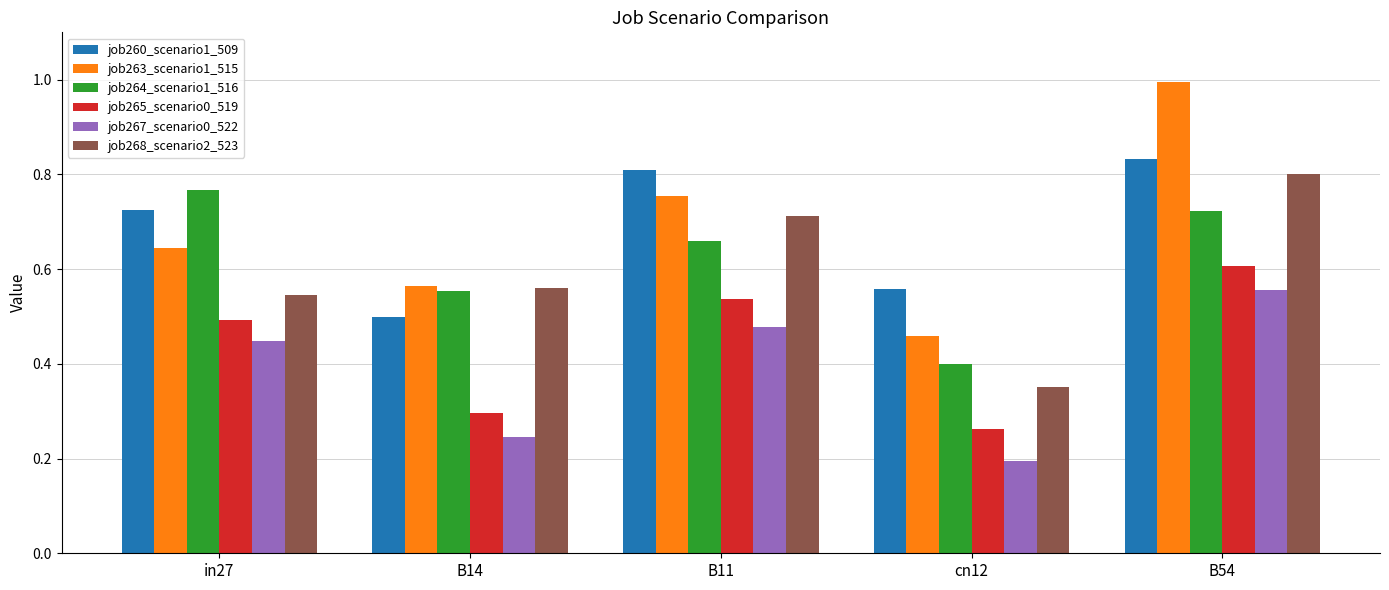

What position from the left is B14?

2